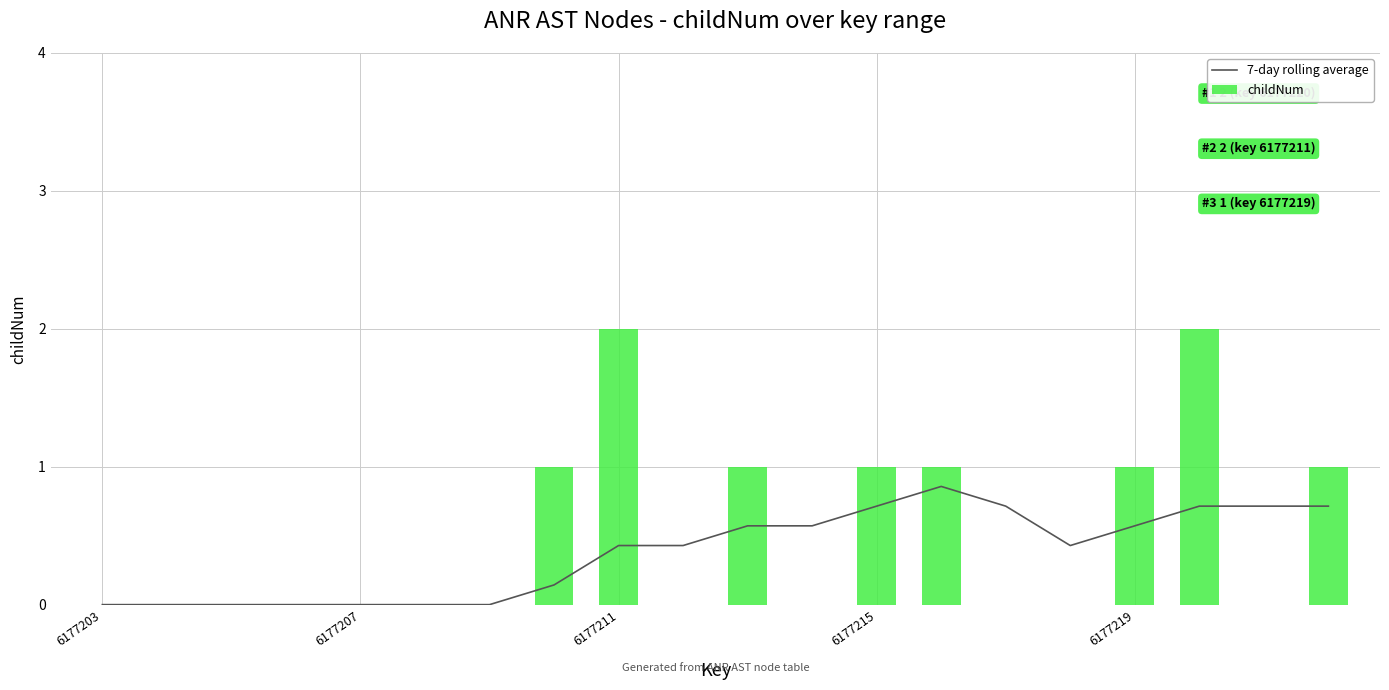

How many data points in childNum are above 0?

8